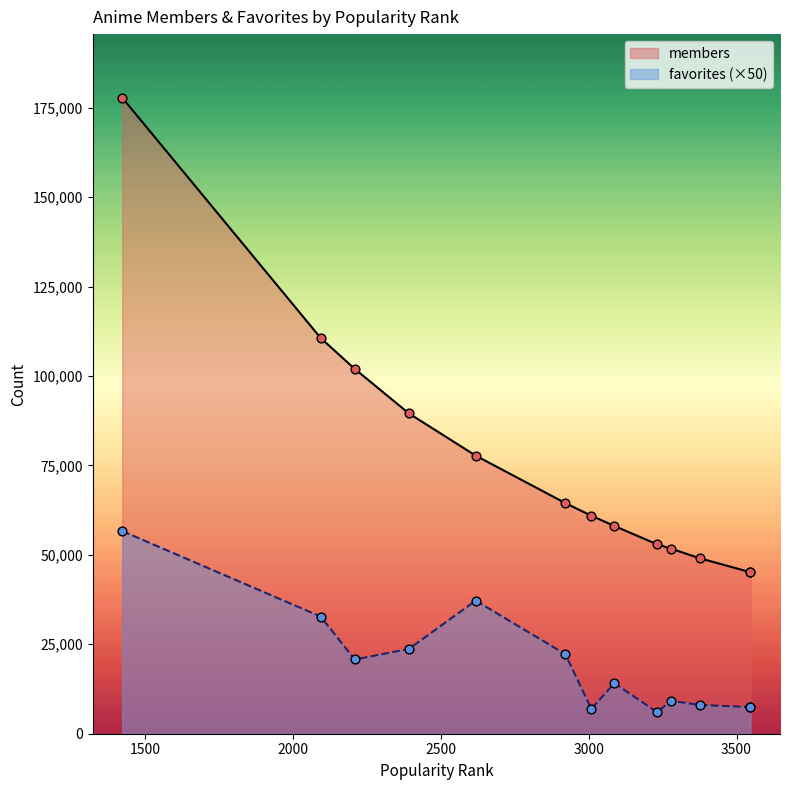

Is the value of members at 3232 greater than the value of favorites at 1423?

No